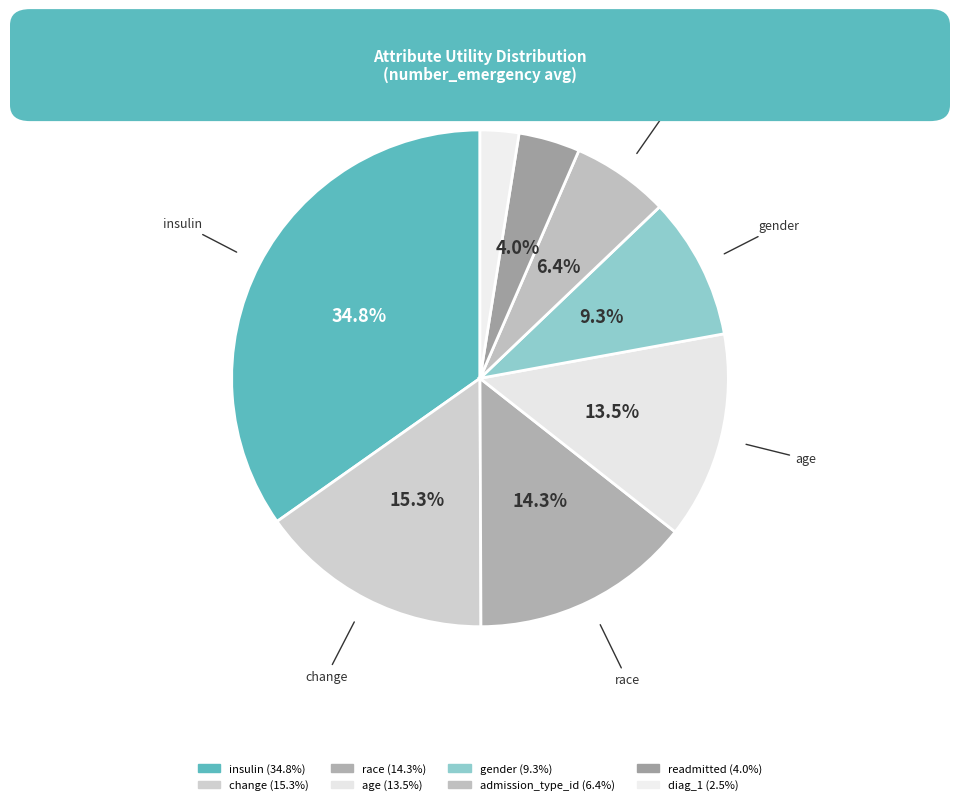

To the nearest percent, what is the difference between the diag_1 and readmitted slice percentages?

1%